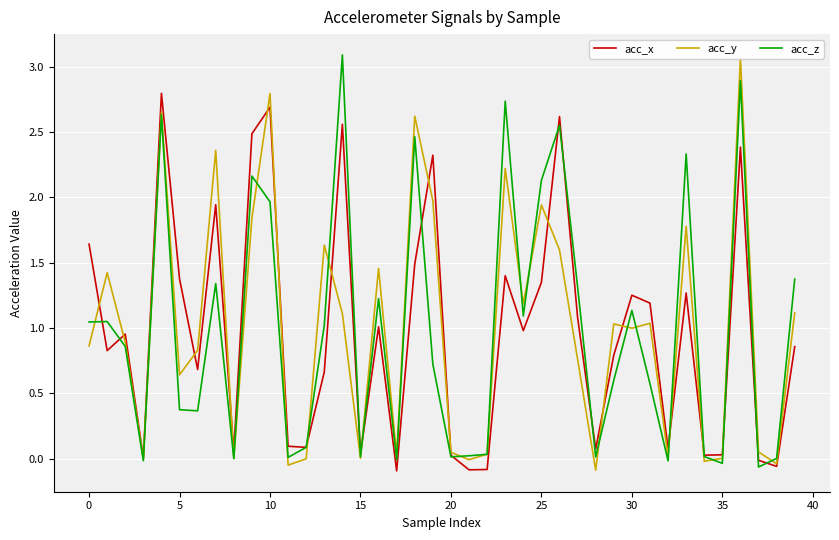

What are all the series names shown in the legend?

acc_x, acc_y, acc_z